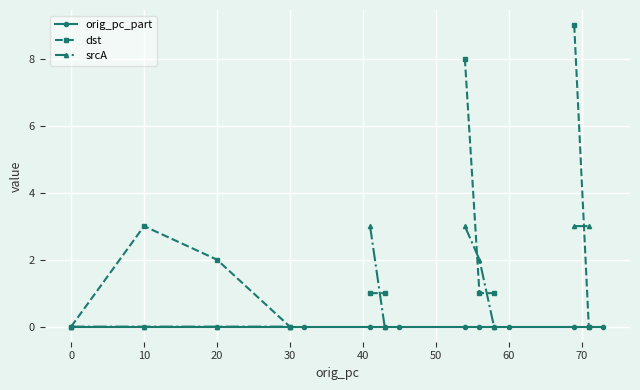

True or false: srcA and dst intersect in this chart.

True